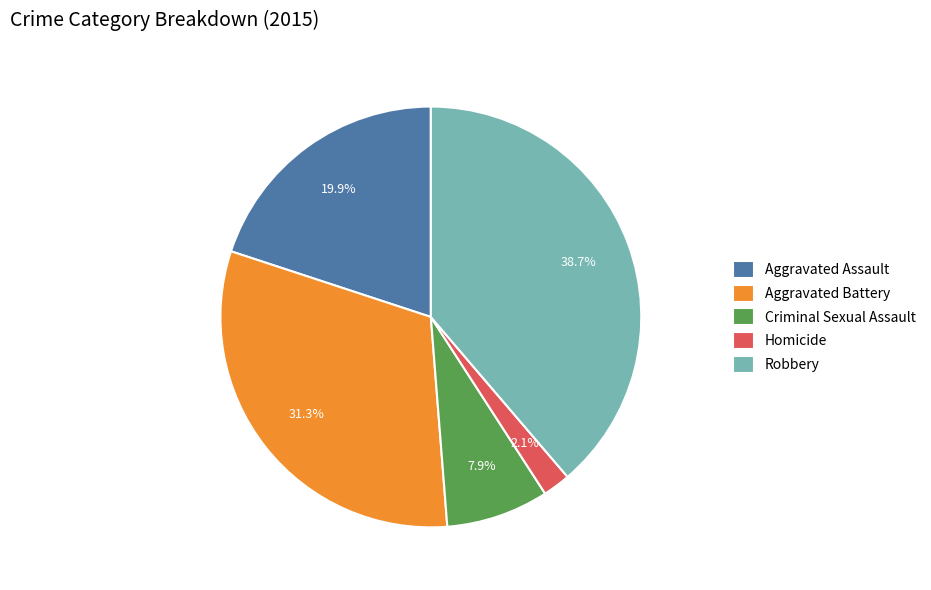

Which slice is the largest?

Robbery